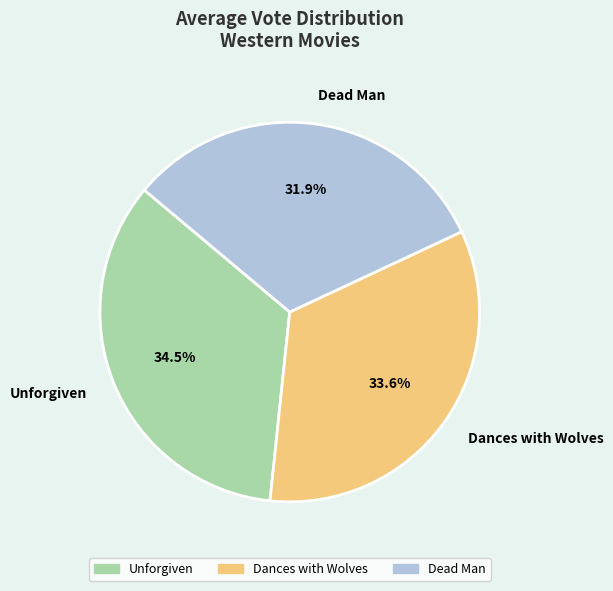

To the nearest percent, what is the combined percentage of Dead Man and Unforgiven?

66%